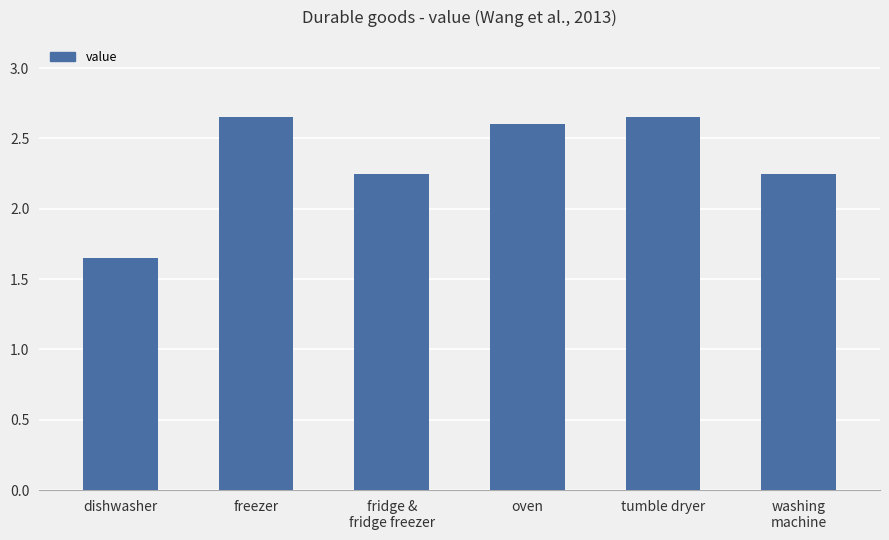

Count the values in the range 2 to 3.

5